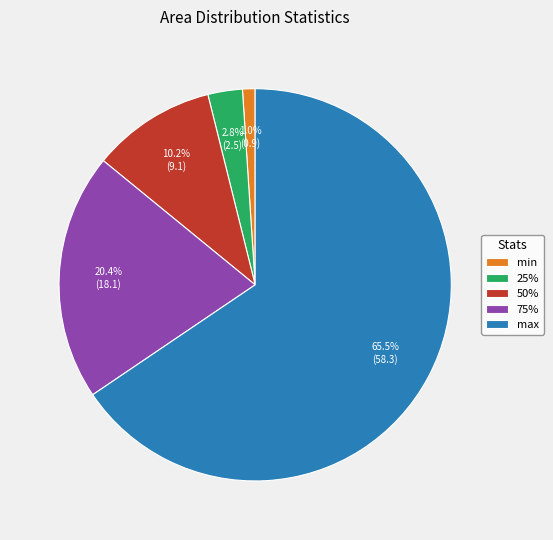

To the nearest percent, what portion does 25% represent?

3%